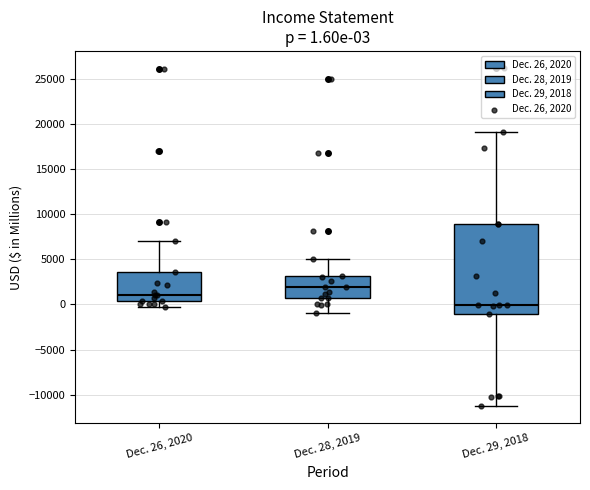

Which box is the tallest, from its lower edge to its upper edge?

Dec. 29, 2018